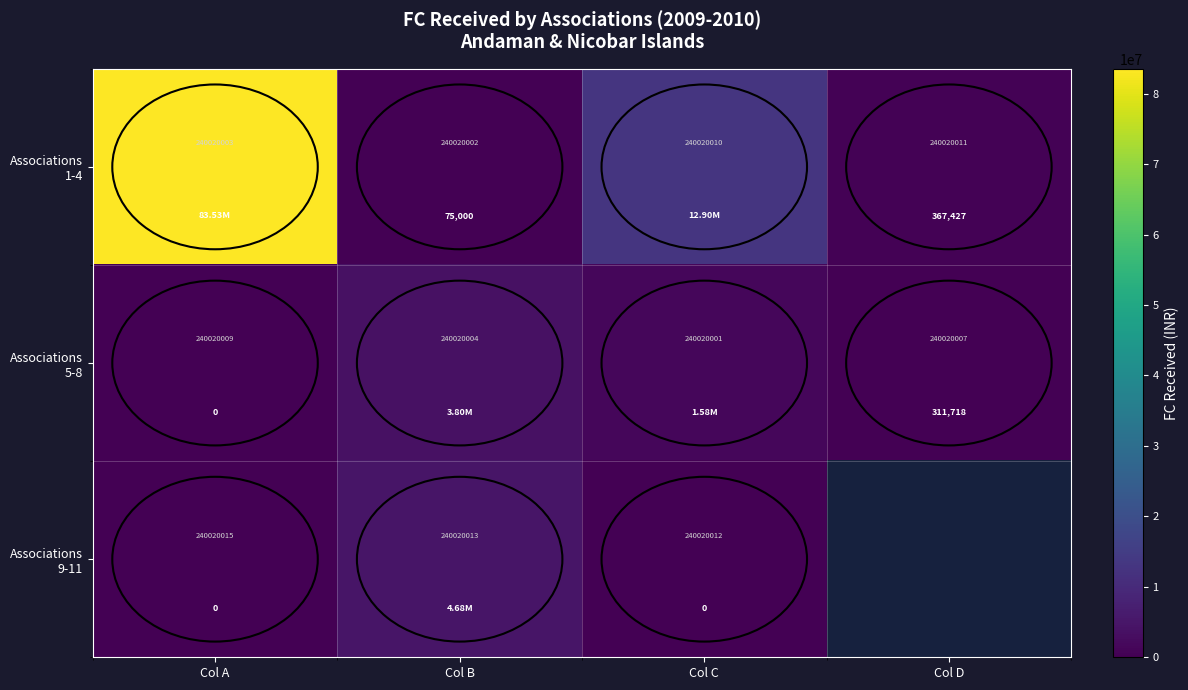

How many data points does each series have?

4